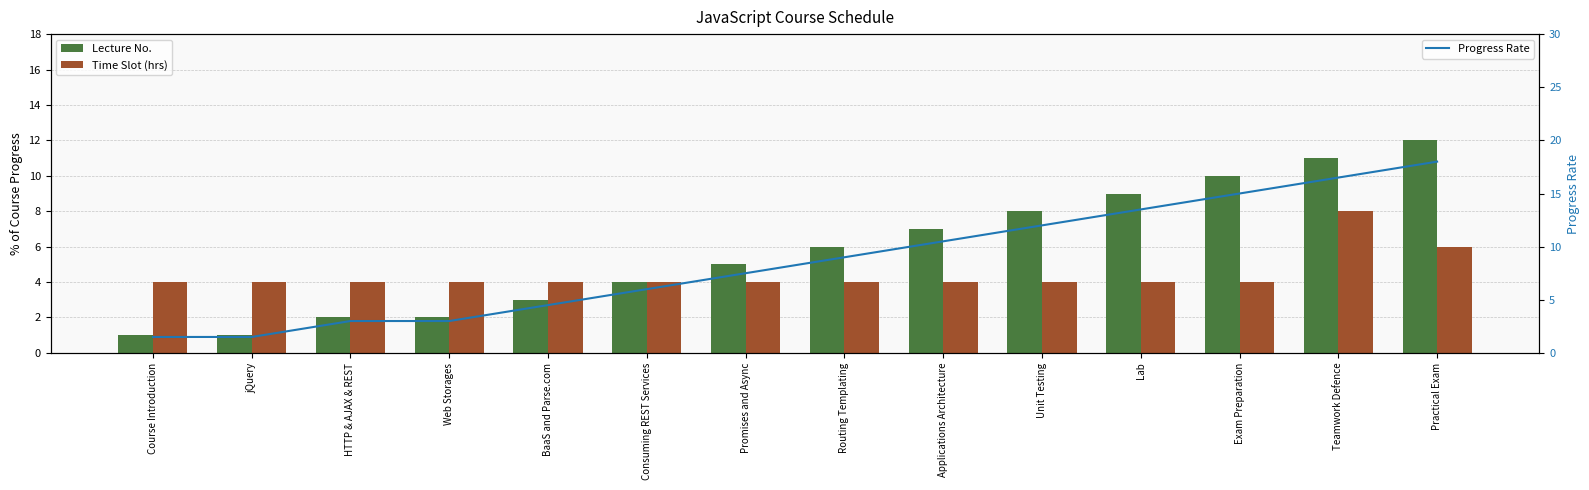

What is the sum of all Lecture No. values?

81.0